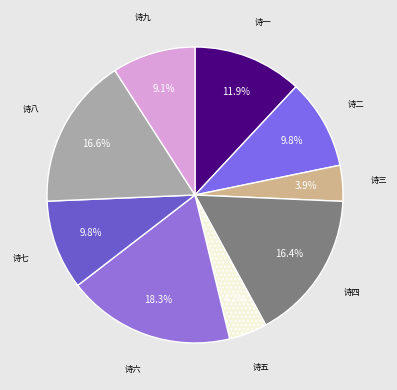

To the nearest percent, what is the average slice percentage?

11%